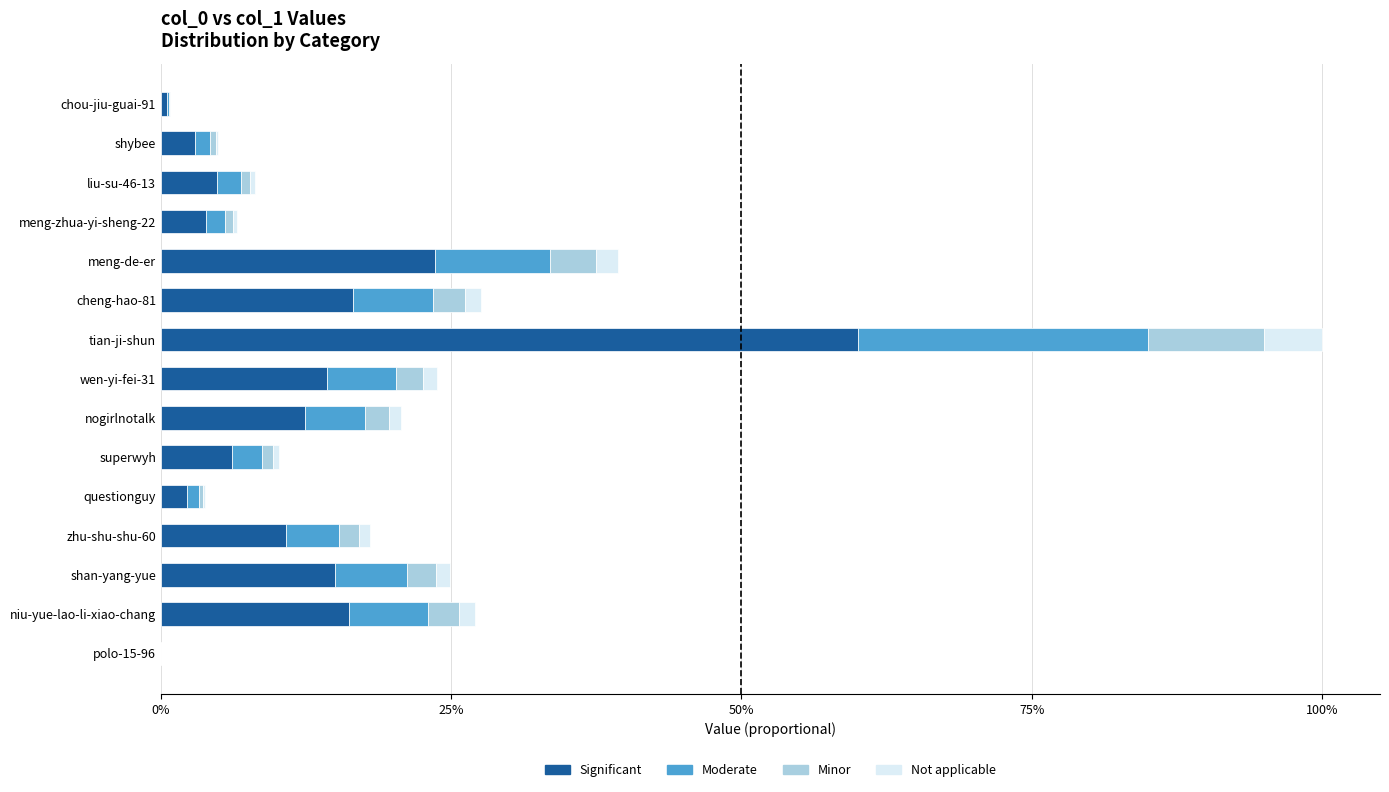

Where is Significant nearest to the value 30?

meng-de-er